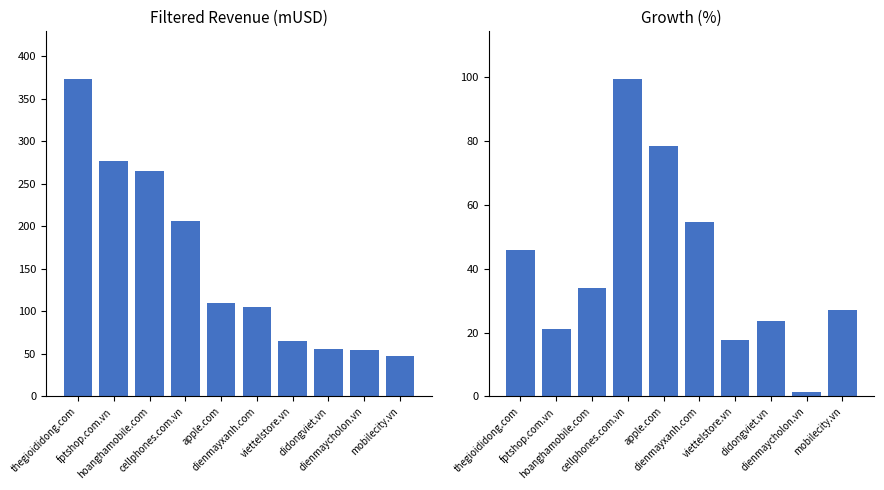

Are the bars horizontal?

No